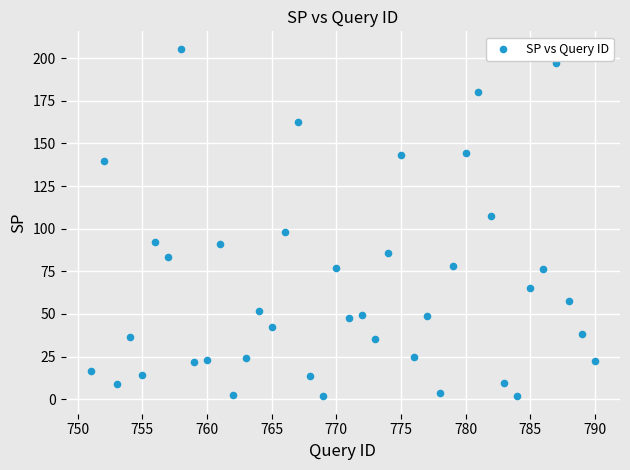

What is the range of Y values (max minus min)?

203.9